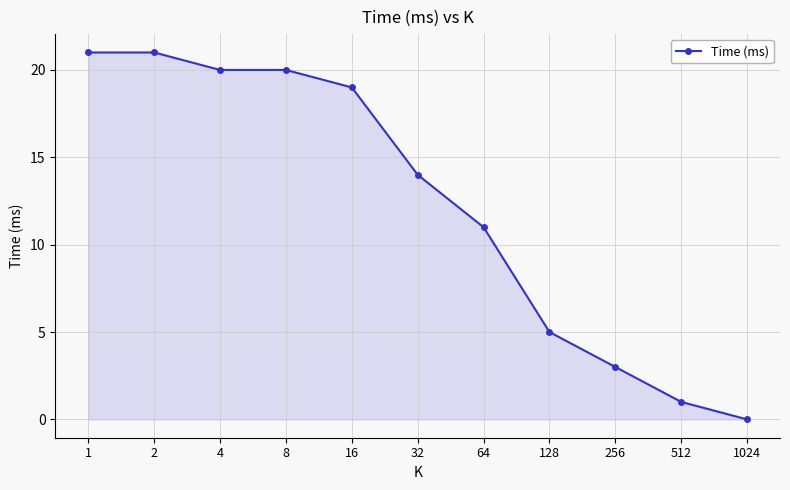

What is the change in value from 1 to 128?

-16